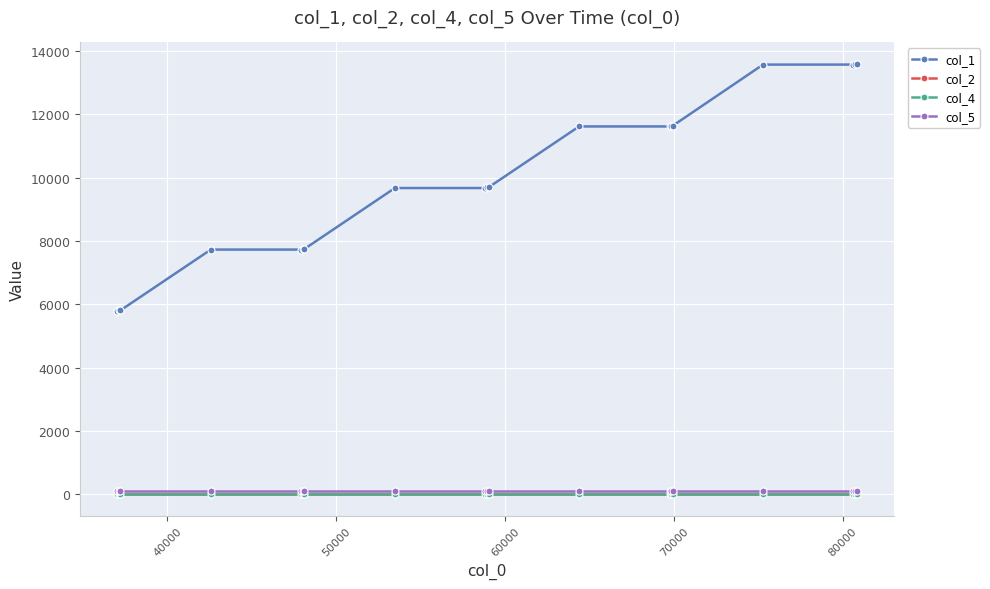

What is the value of the col_5 point at the 19th from the left?

100